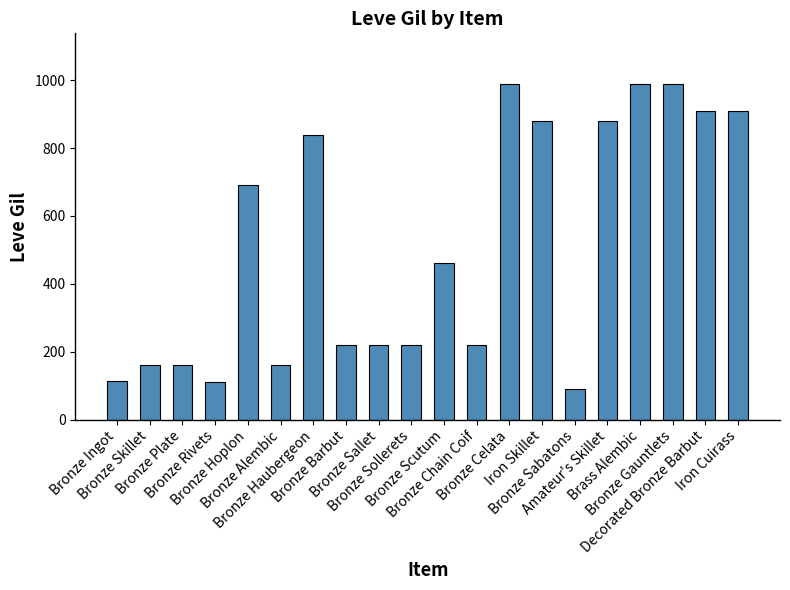

True or false: the data shows 770 at Bronze Scutum.

False